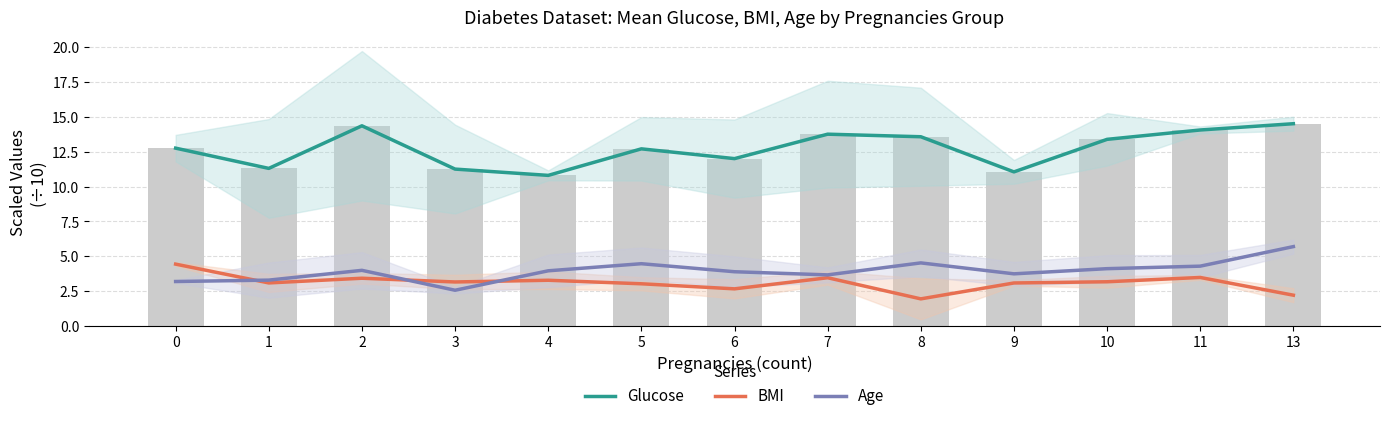

Is the value of Glucose at 9 greater than the value of Age at 8?

Yes